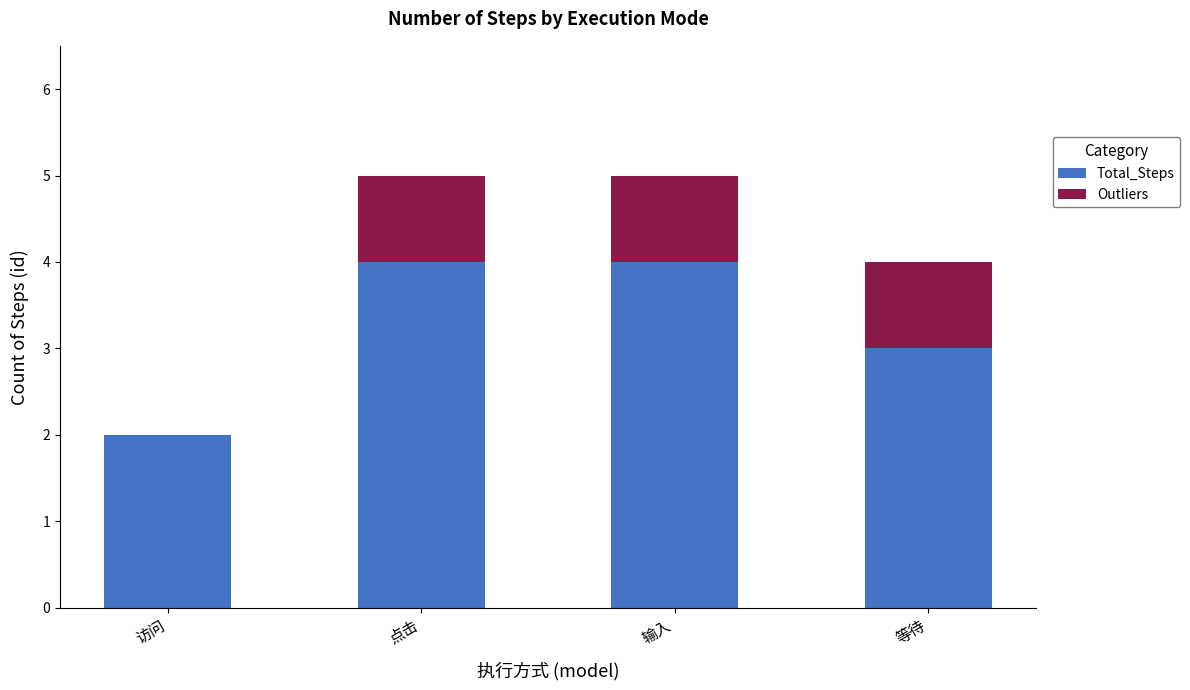

How many series are shown in this chart?

2